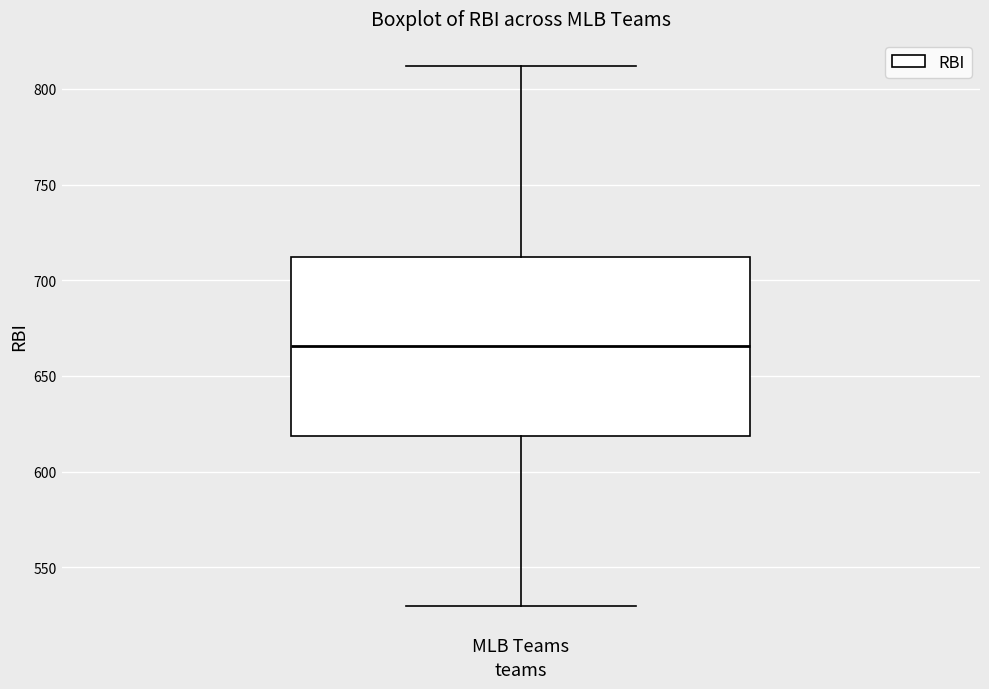

Transcribe this box plot: give where the median line is, the range the box spans, and where the two whiskers end, as read against the y-axis. The values are not printed on the chart, so give them approximately, as read against the axis.

median 665, box 620 to 710, whiskers 530 to 810